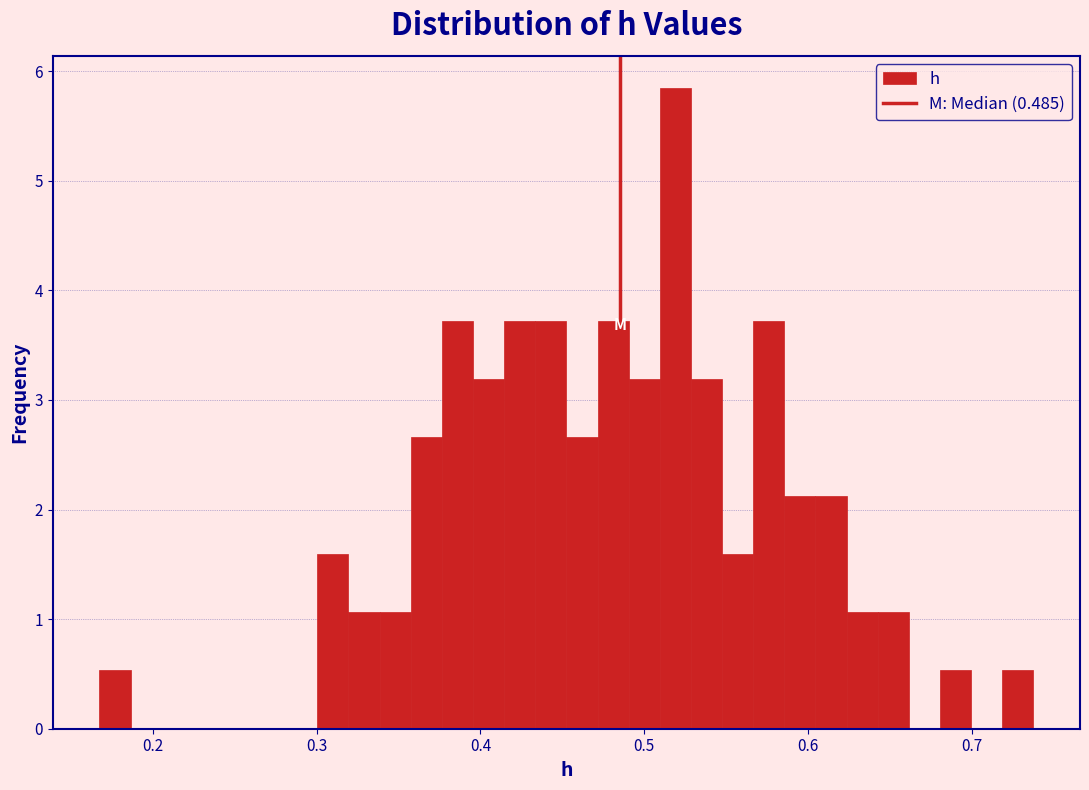

Read against the x-axis, roughly where is the centre of the tallest bar?

0.52